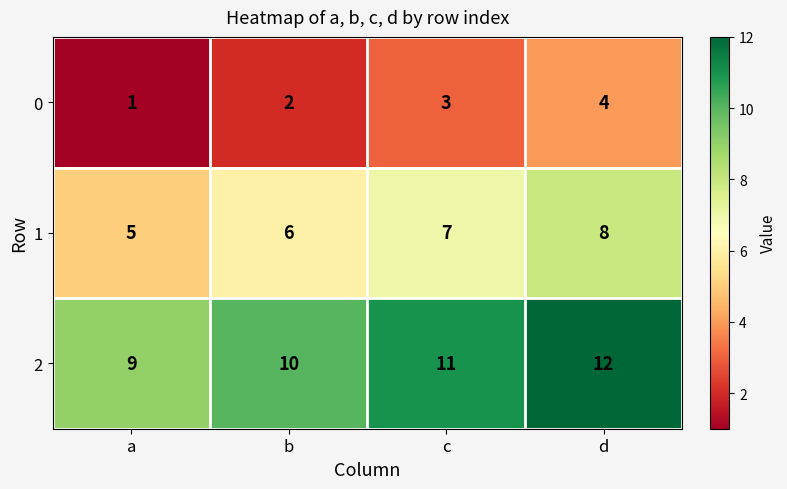

Count the number of data series in this chart.

3